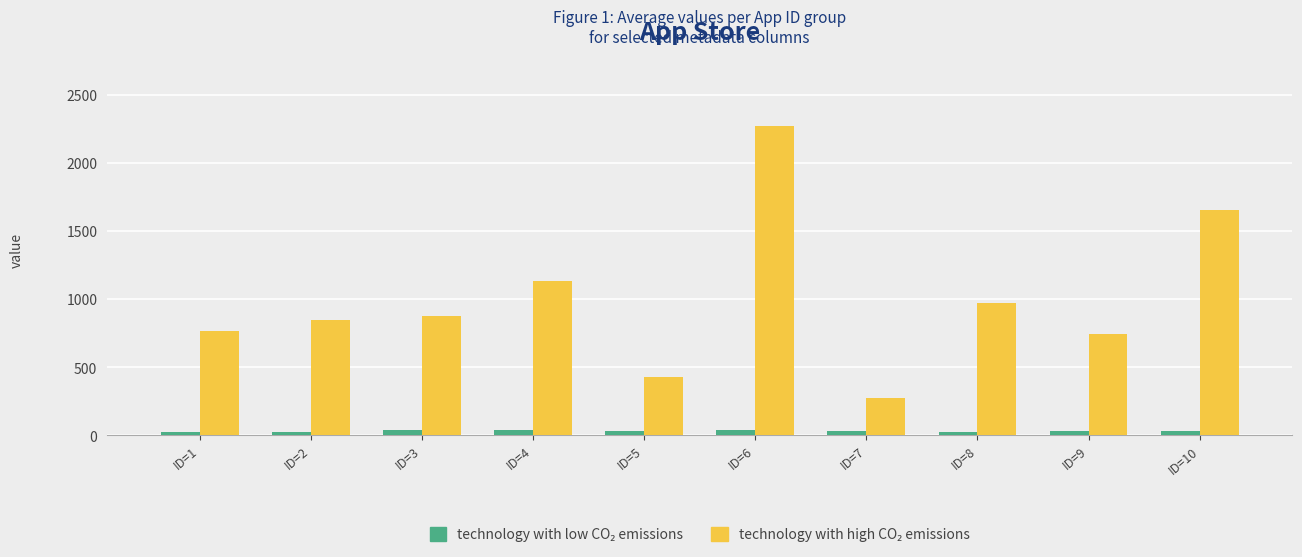

What is the total value across all series at ID=9?

771.3